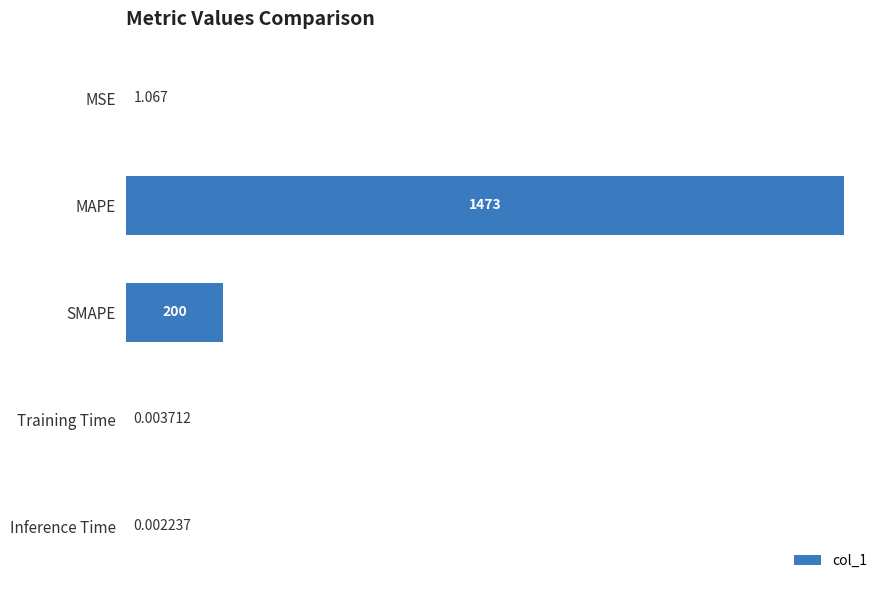

Between MSE and Inference Time, which is larger?

MSE